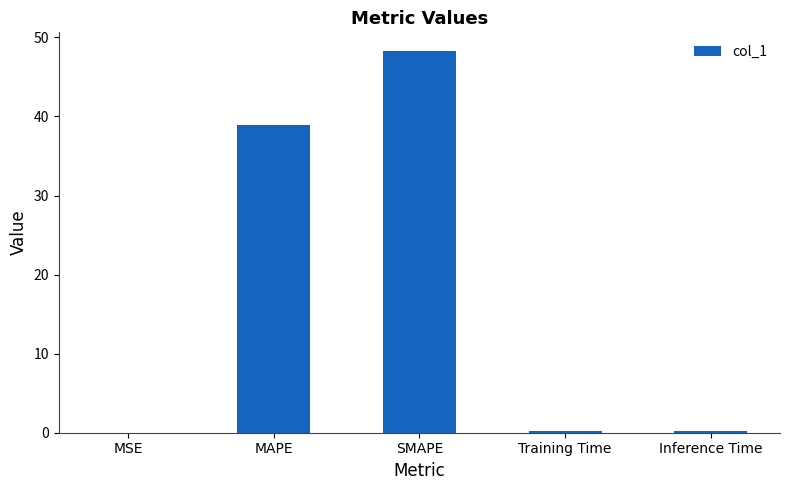

At which category does the chart reach its peak across all series?

SMAPE